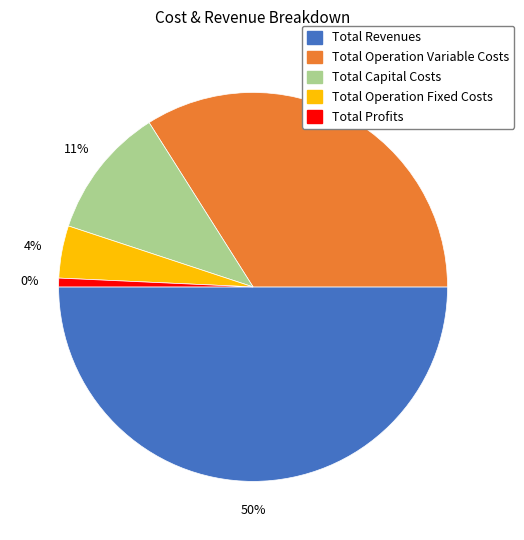

What percentage is the Total Capital Costs slice, to the nearest percent?

11%